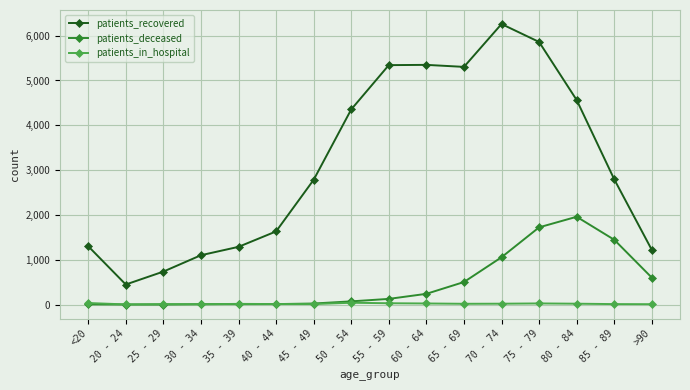

How many data points in patients_deceased are less than 128?

8